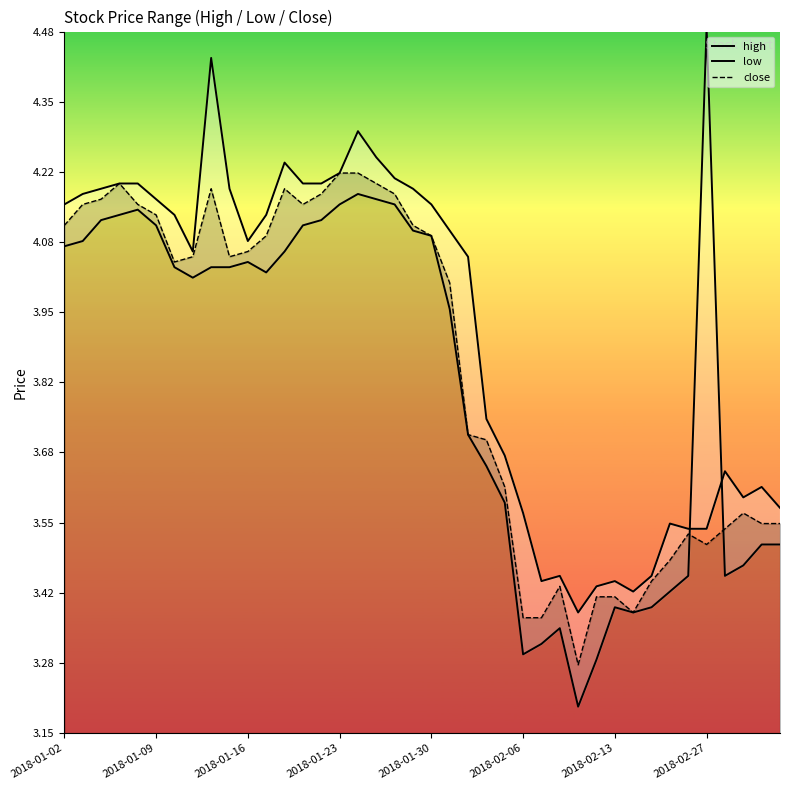

How many data points in close are less than 4?

18